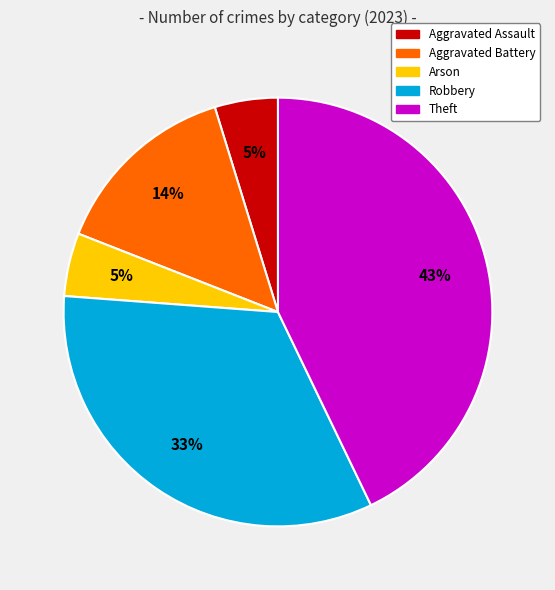

Which slice is the largest?

Theft